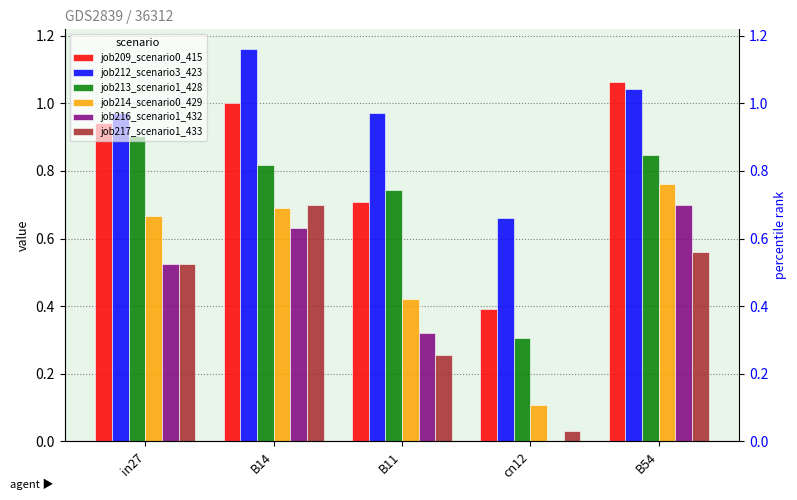

At cn12, list the series in order from smallest to largest.

job216_scenario1_432, job217_scenario1_433, job214_scenario0_429, job213_scenario1_428, job209_scenario0_415, job212_scenario3_423